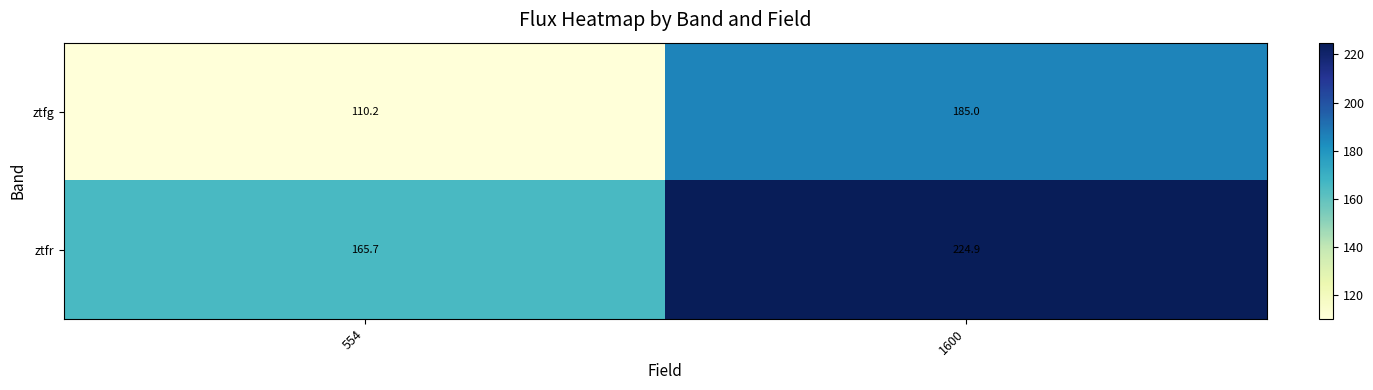

What is the total value across all series at 554?

275.9